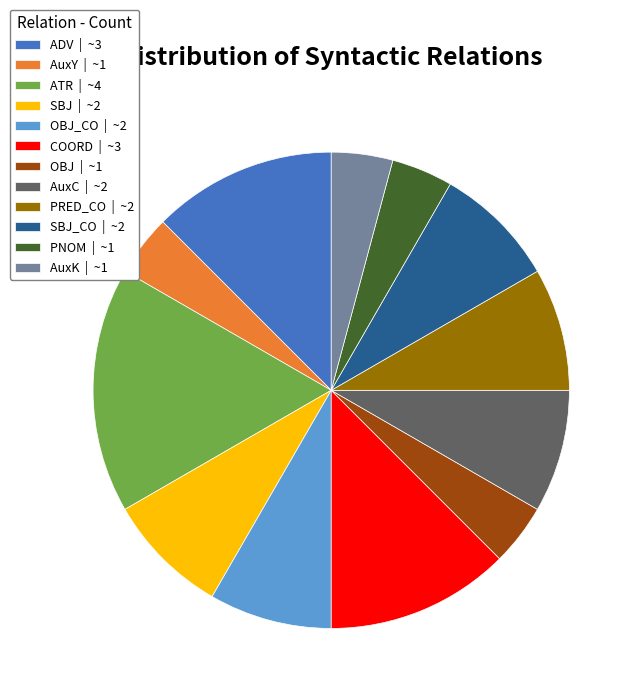

The AuxC | ~2 slice represents 8% of the pie. True or false?

True